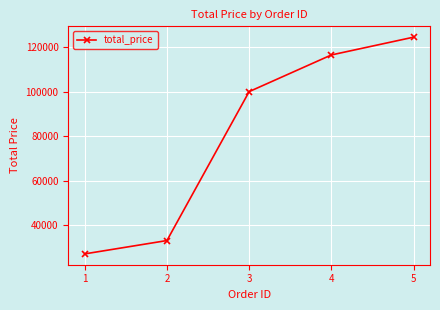

Is it true that the value at 5 is 55390.5?

False